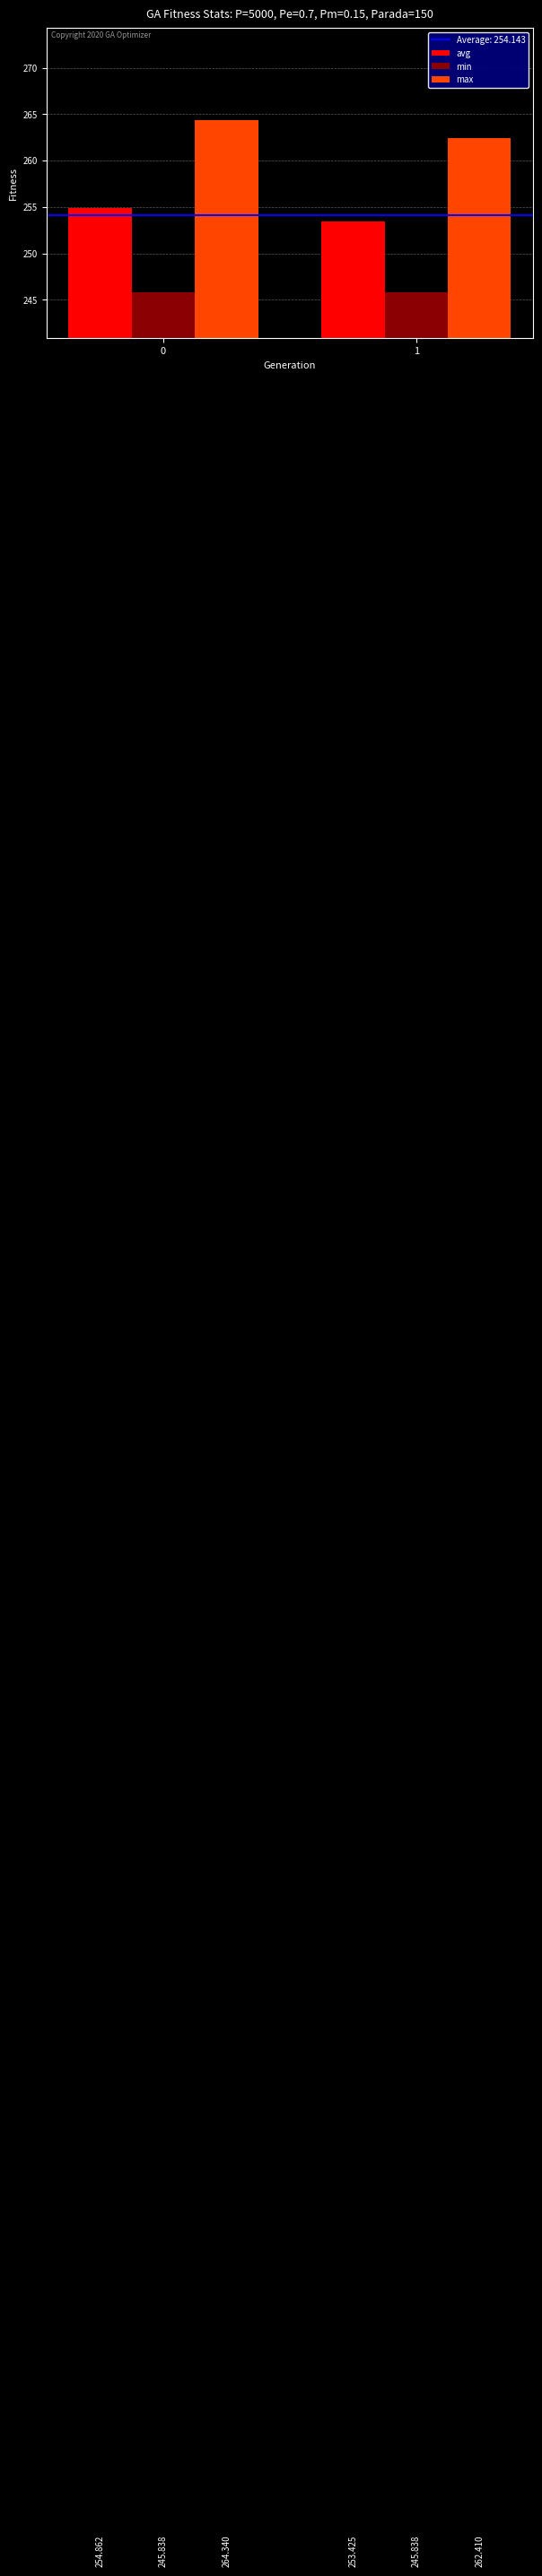

The min series shows 245.8 at 1. True or false?

True